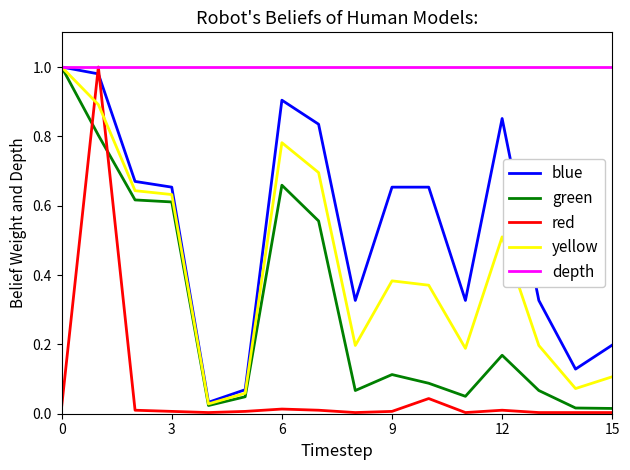

Which series has the largest total across all categories?

depth